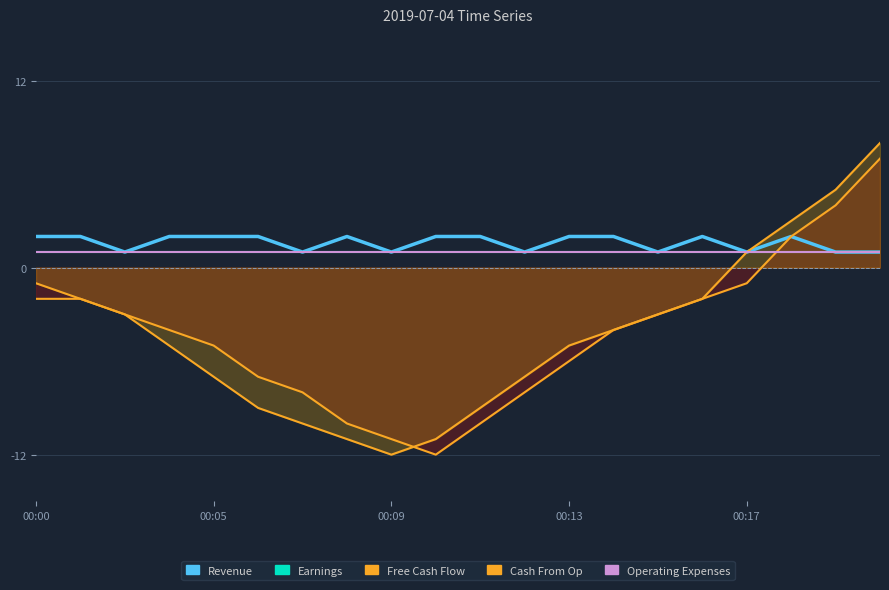

How many categories are shown in the chart?

20